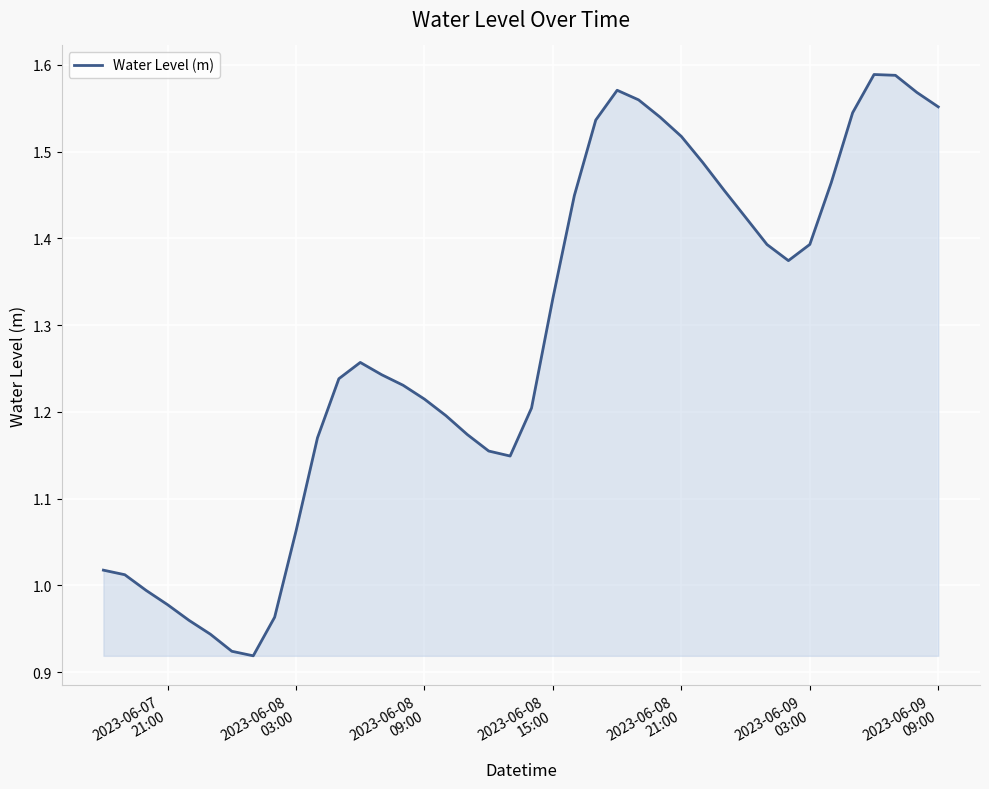

What is the difference between the maximum and minimum values?

0.7